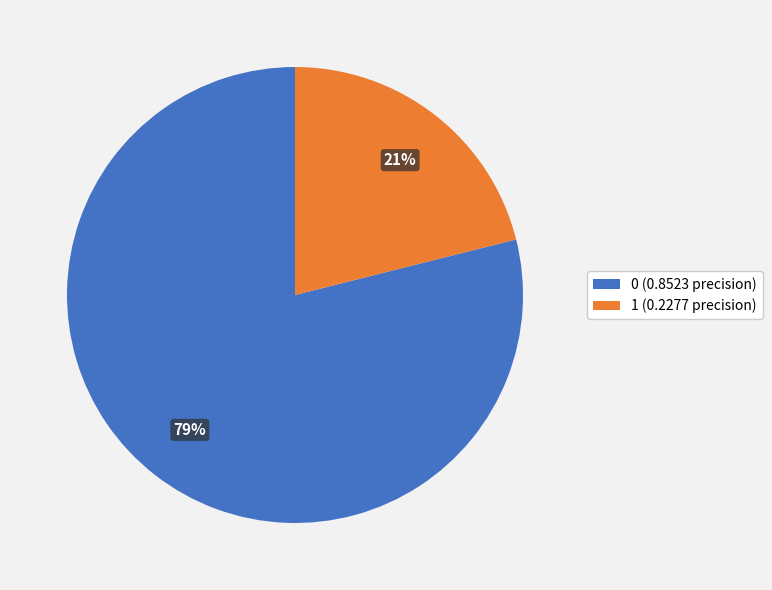

Which has a higher value, 0 (0.8523 precision) or 1 (0.2277 precision)?

0 (0.8523 precision)